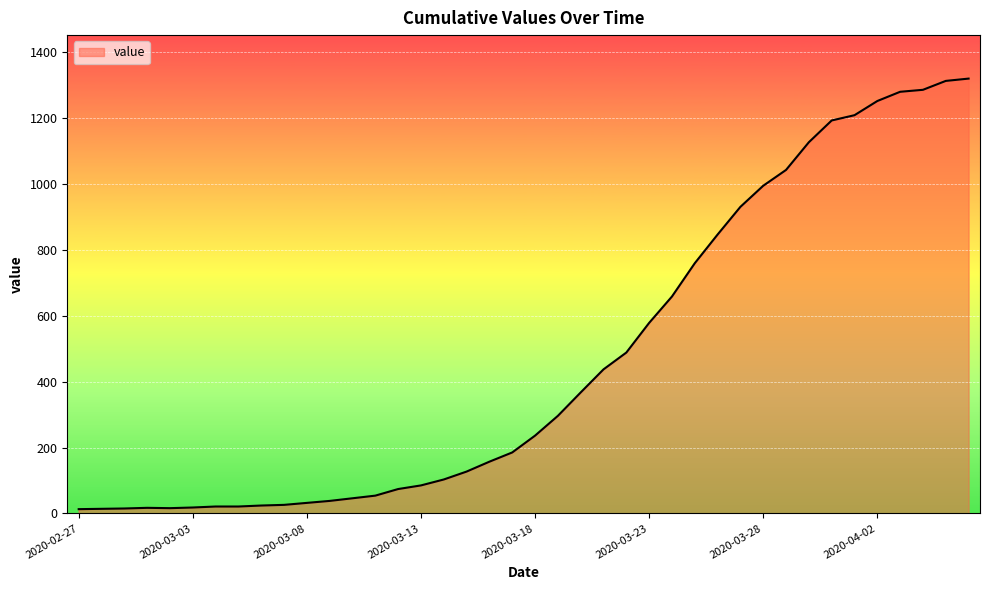

What is the difference between the maximum and minimum values?

1306